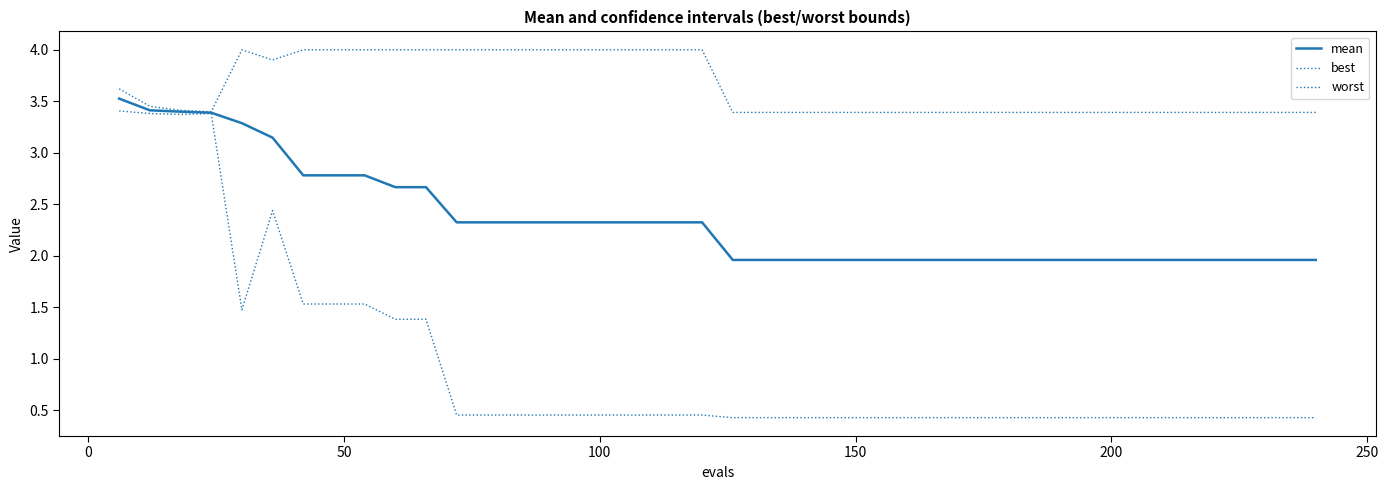

How many lines are shown in the chart?

3